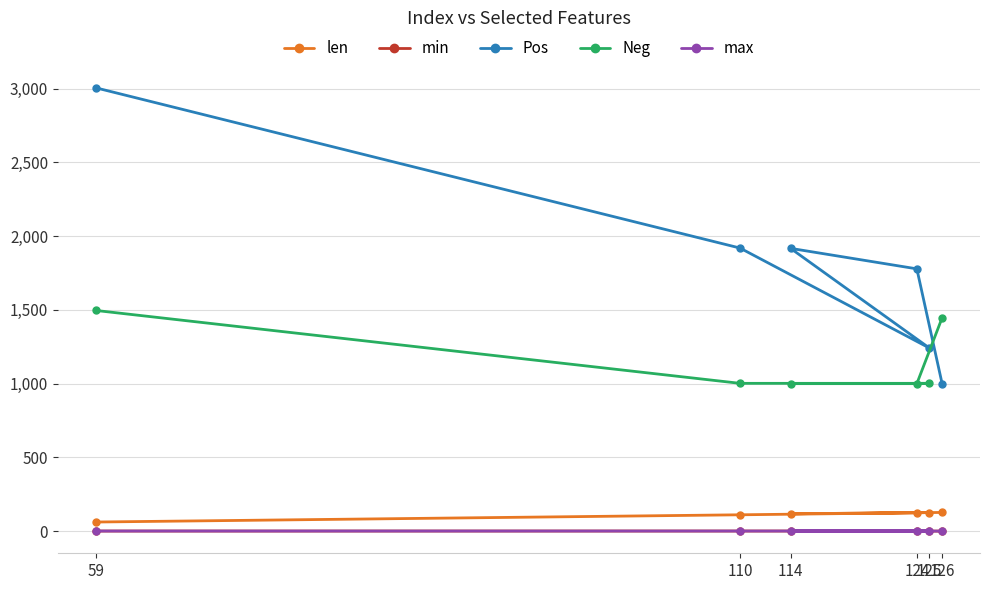

Does the chart display data point markers on the line(s)?

Yes